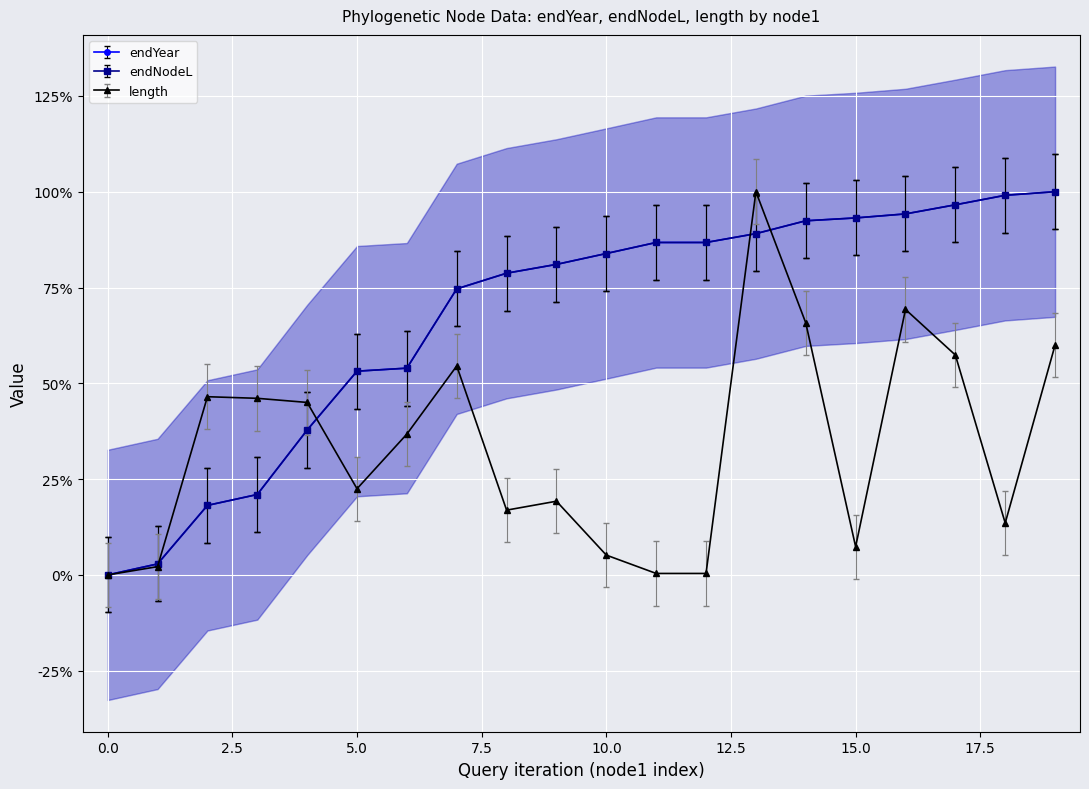

Count the number of categories in the chart.

20